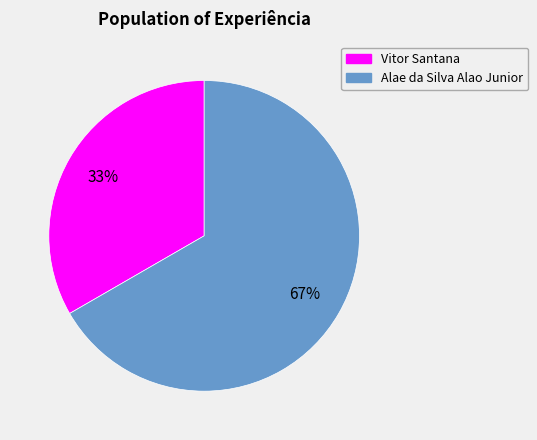

Combined, do Vitor Santana and Alae da Silva Alao Junior account for over 50%?

Yes